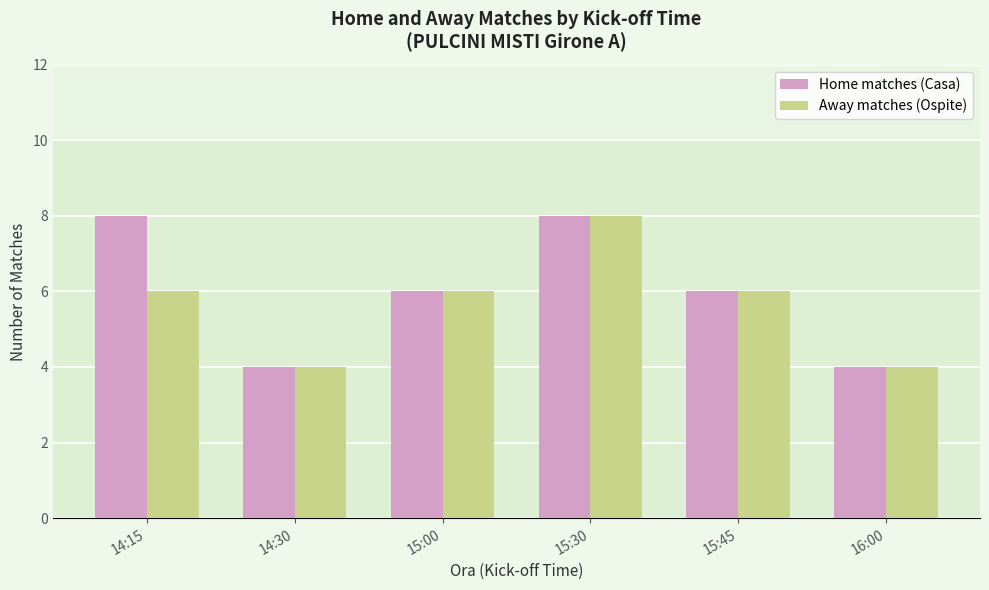

What is the difference between the maximum and second lowest values in the Home matches (Casa) series?

4